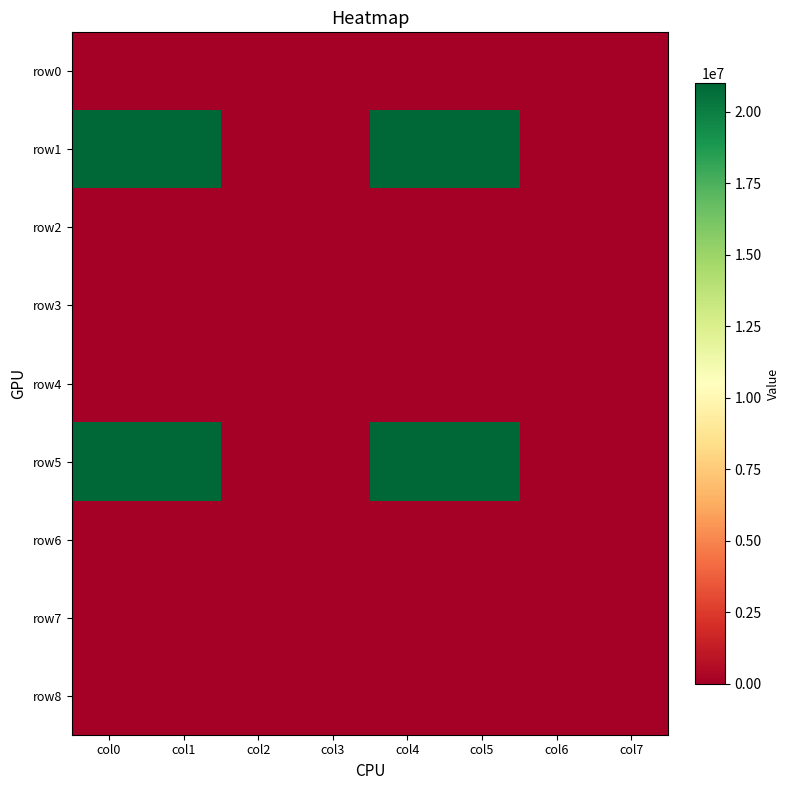

What is the total value across all series at col0?

42000000